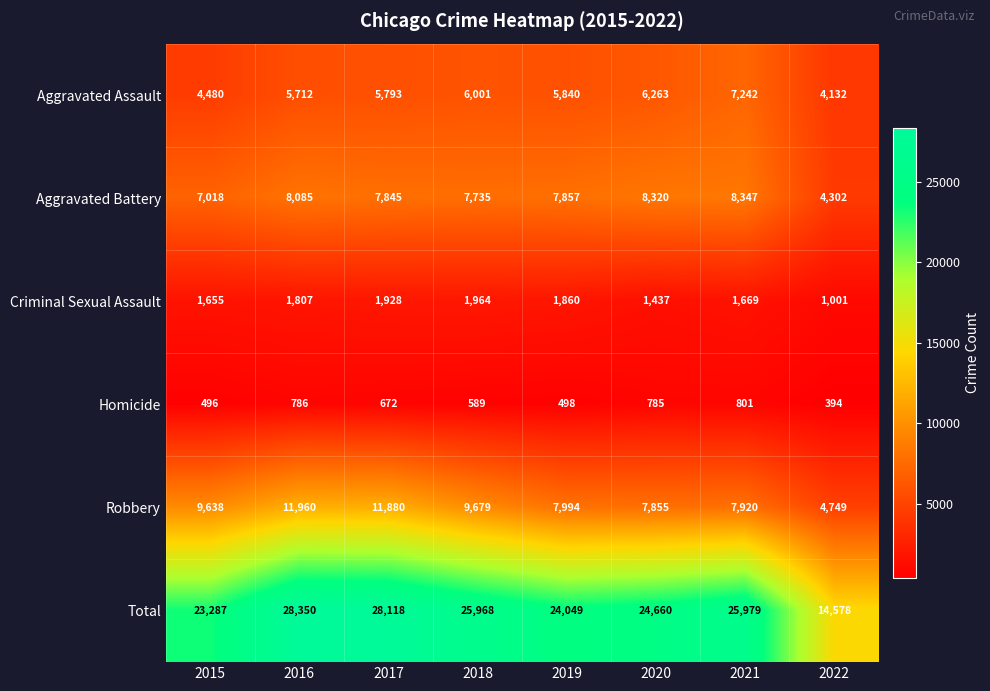

Which label corresponds to the smallest value in the chart?

2022